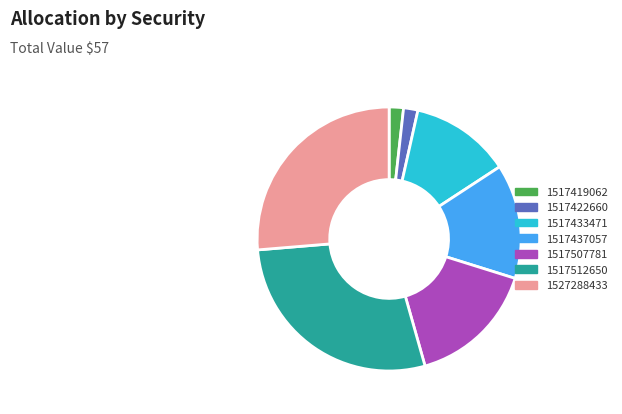

Approximately how many times larger is the value at 1517507781 compared to 1517419062?

9.0